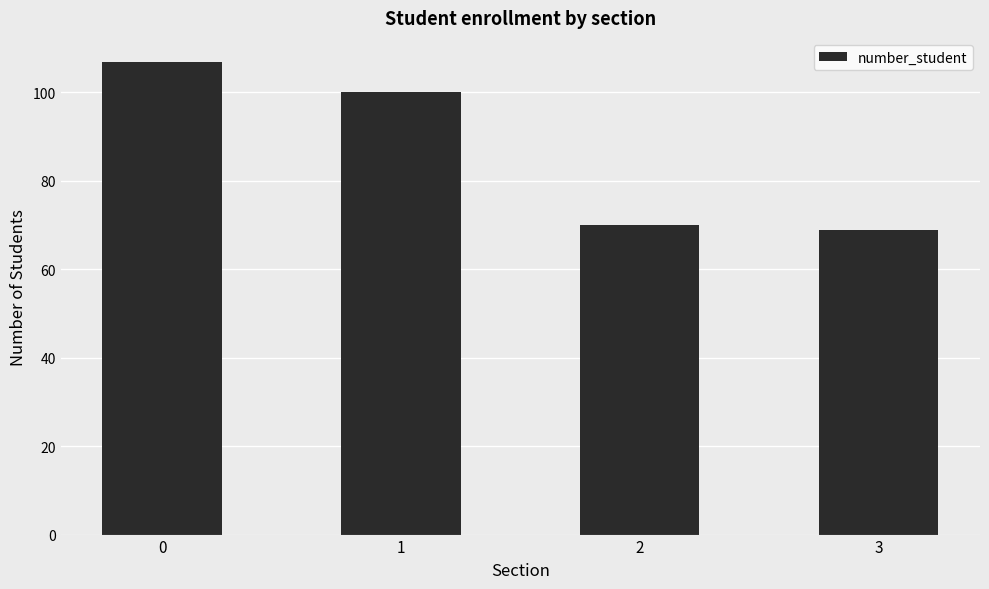

Rank the categories by value from highest to lowest.

0, 1, 2, 3